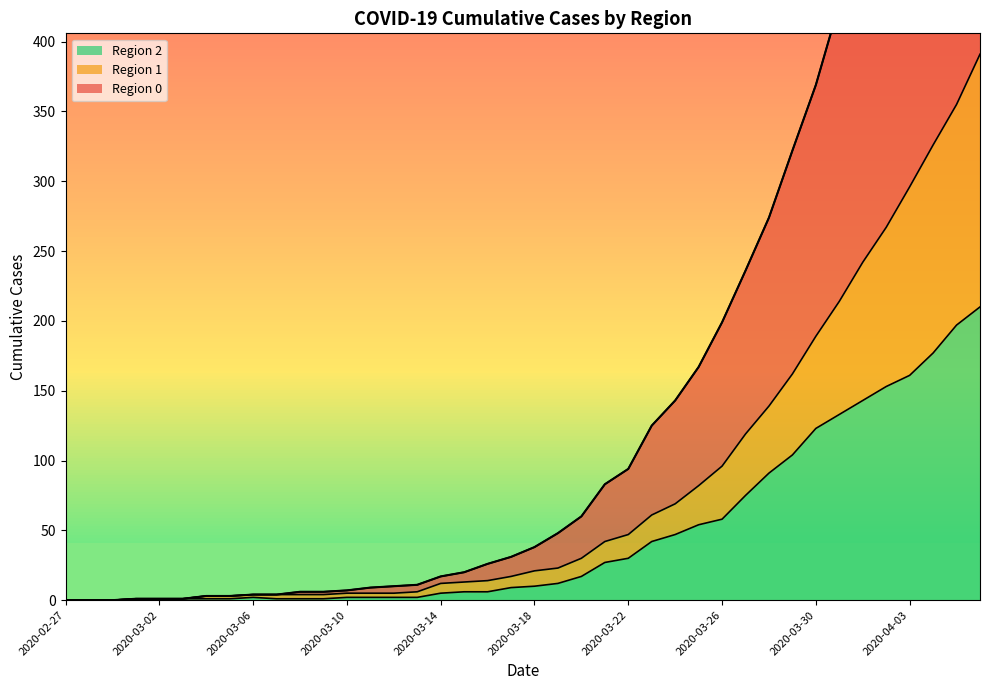

Is it true that Region 2 equals 53 at 2020-03-22?

False